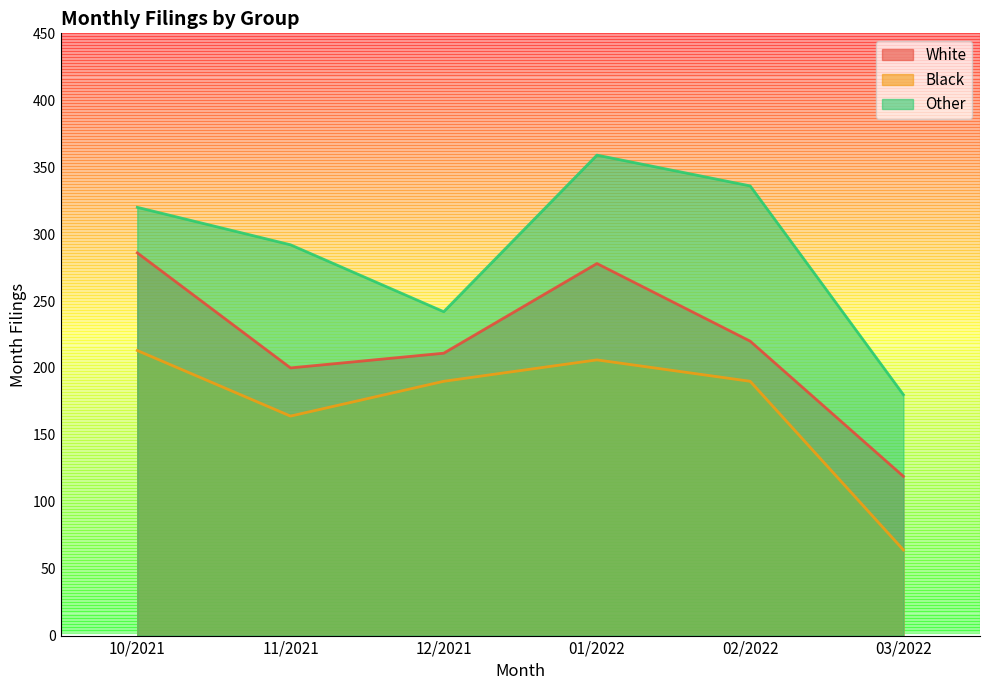

Which series changed the most between 01/2022 and 12/2021?

Other